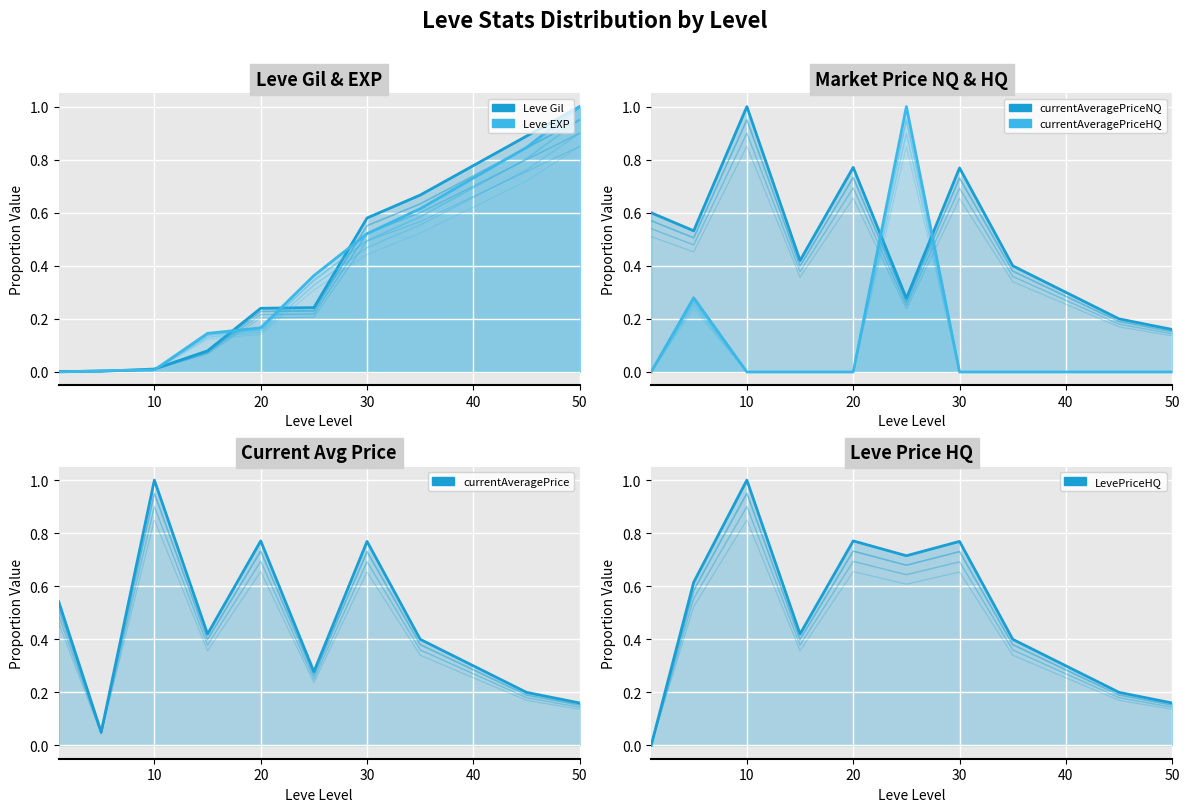

True or false: Leve EXP and currentAveragePrice cross at least once.

True